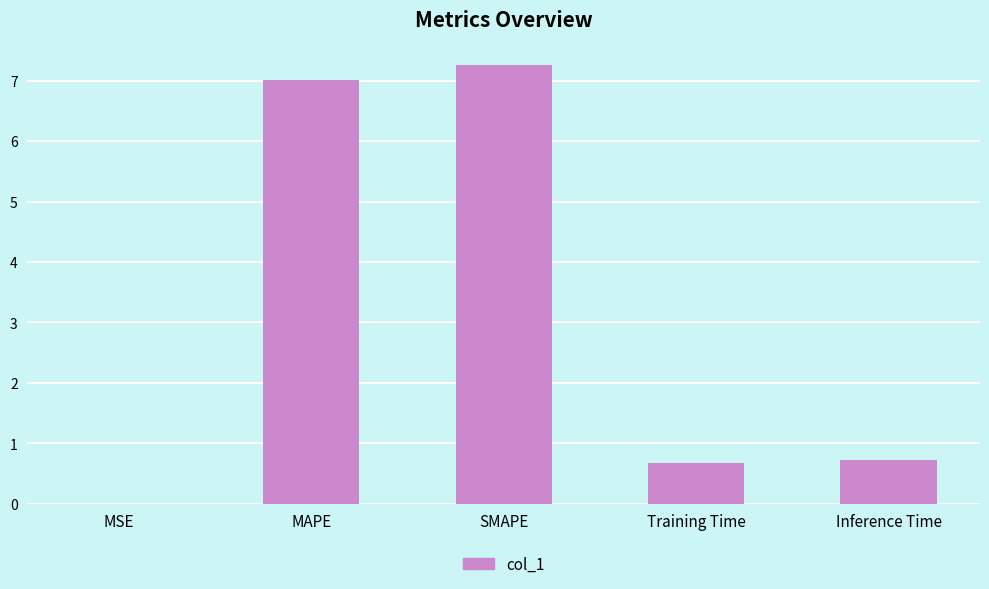

Does the chart contain stacked bars?

No